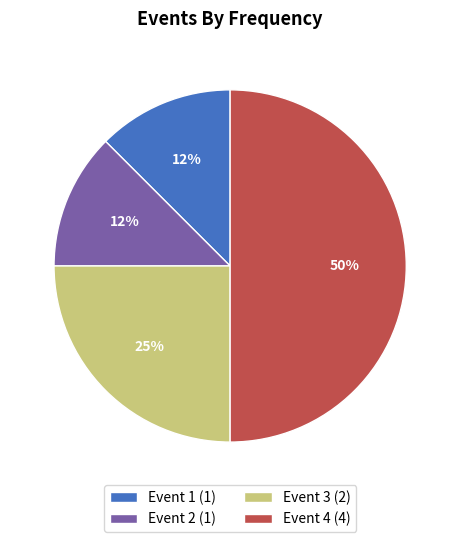

Is it true that Event 3 is 25% of the pie?

True